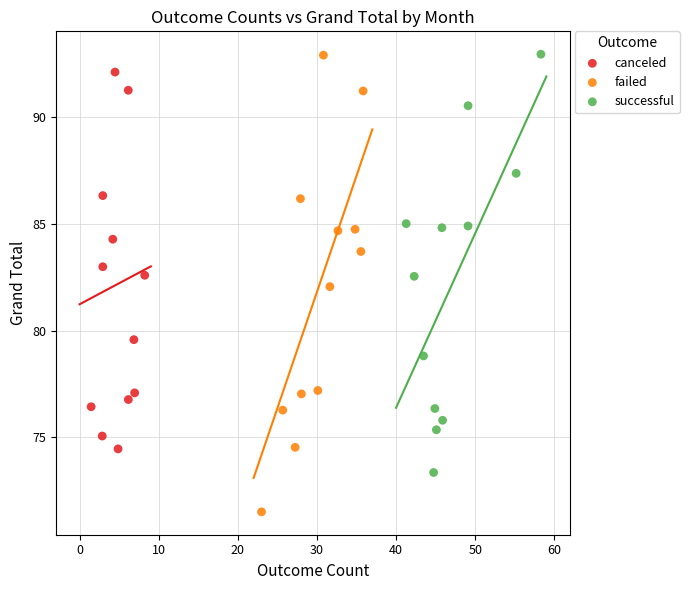

What are all the series names shown in the legend?

canceled, failed, successful